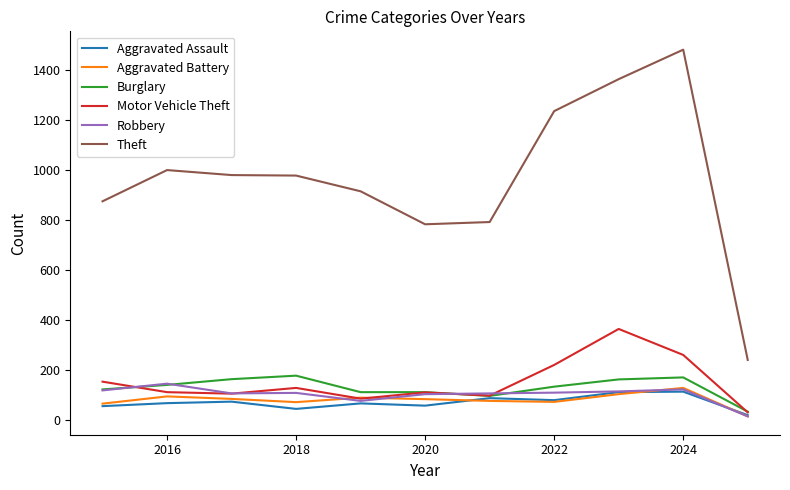

Which series has the largest range (max minus min)?

Theft